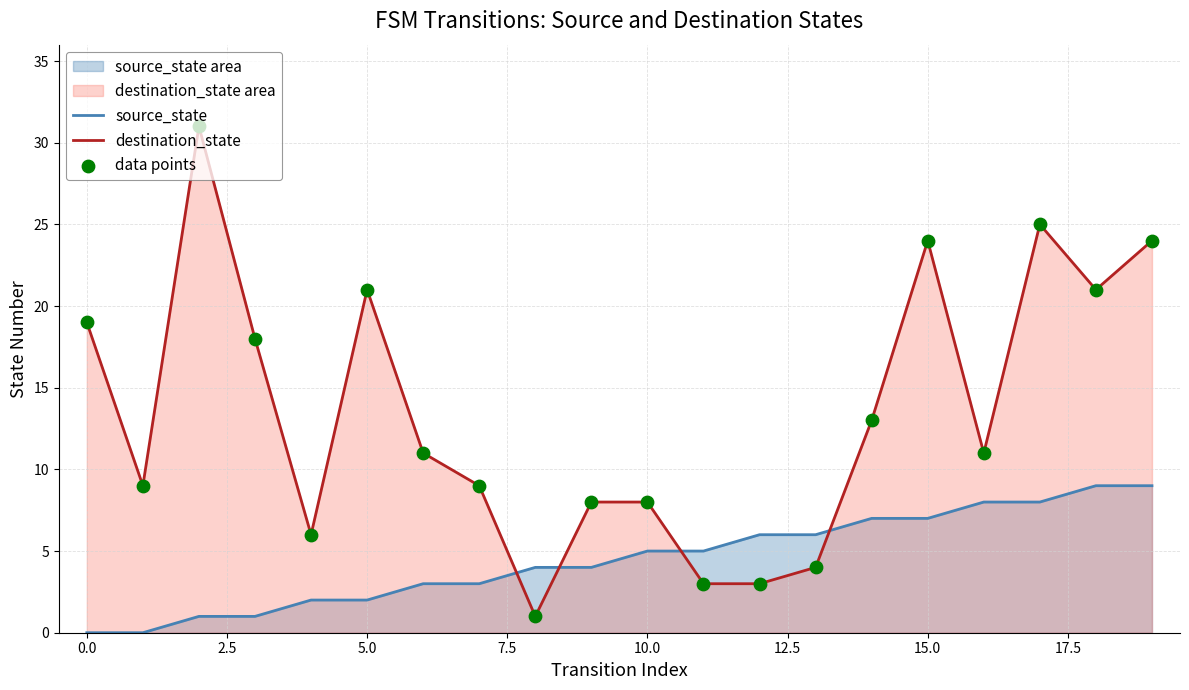

True or false: destination_state and source_state cross at least once.

True